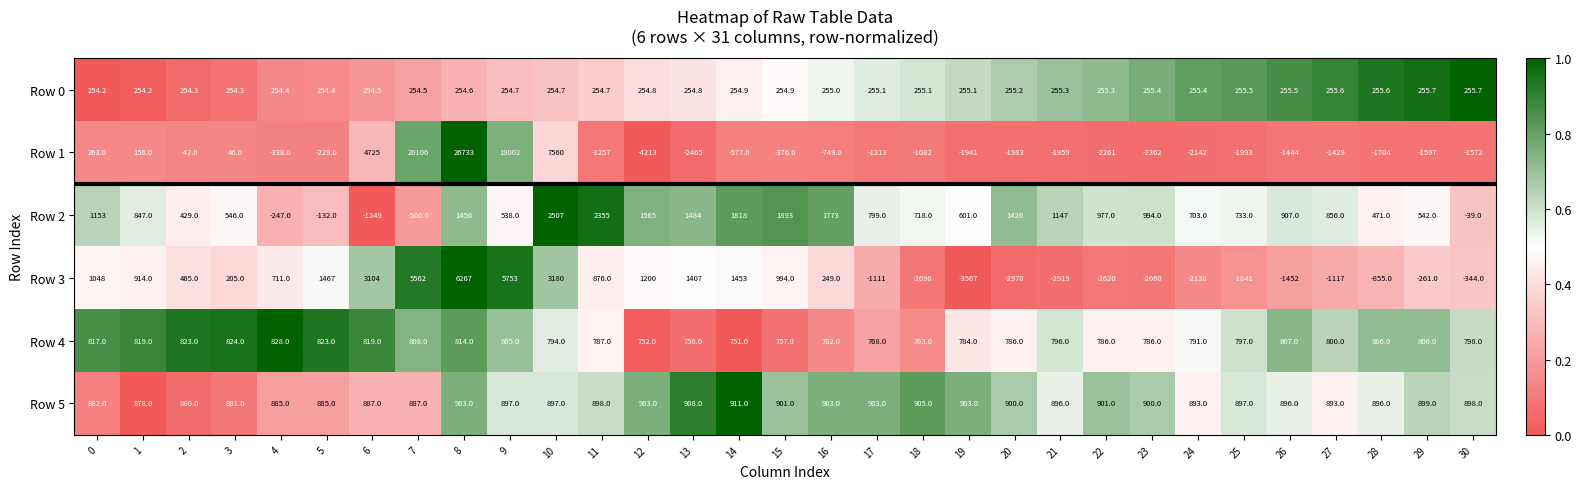

What is the minimum value for Row 3?

-3567.0